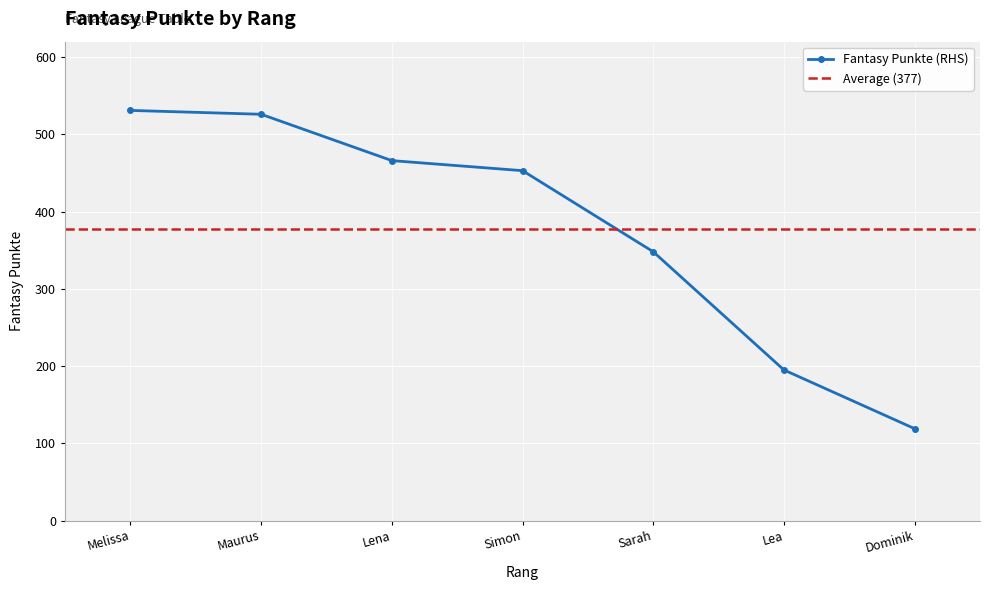

Is it true that Fantasy Punkte (RHS) equals 466 at Lena?

True